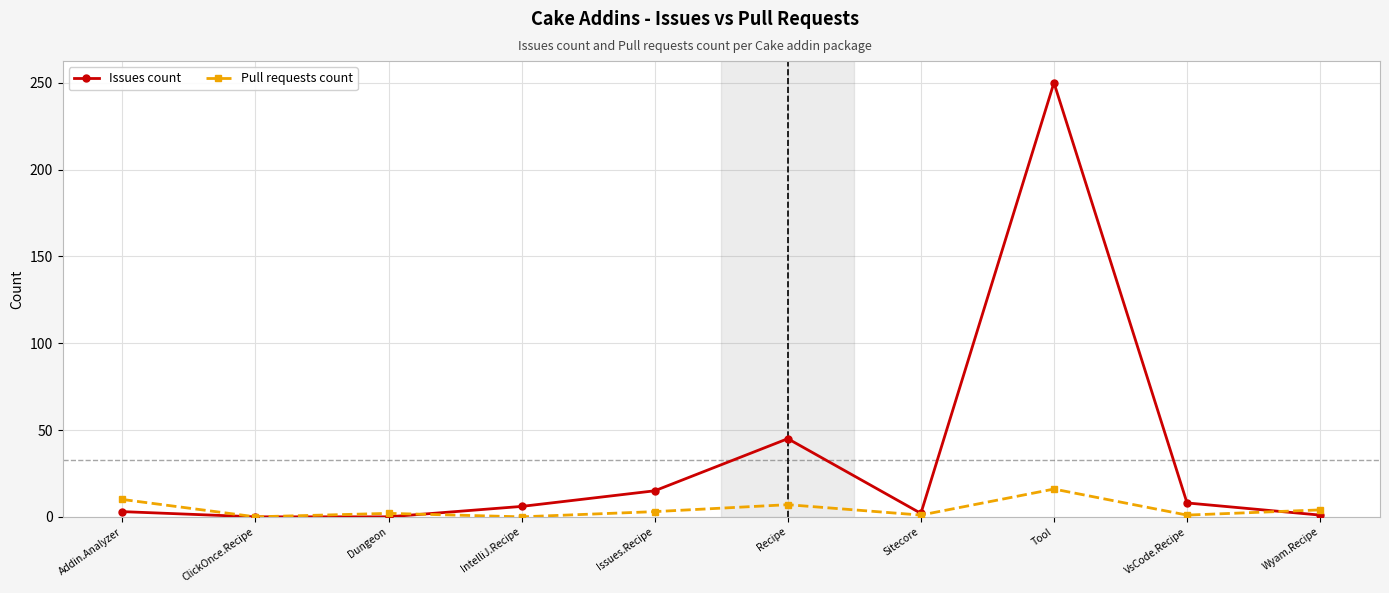

Is this an area chart (filled region under the line)?

No